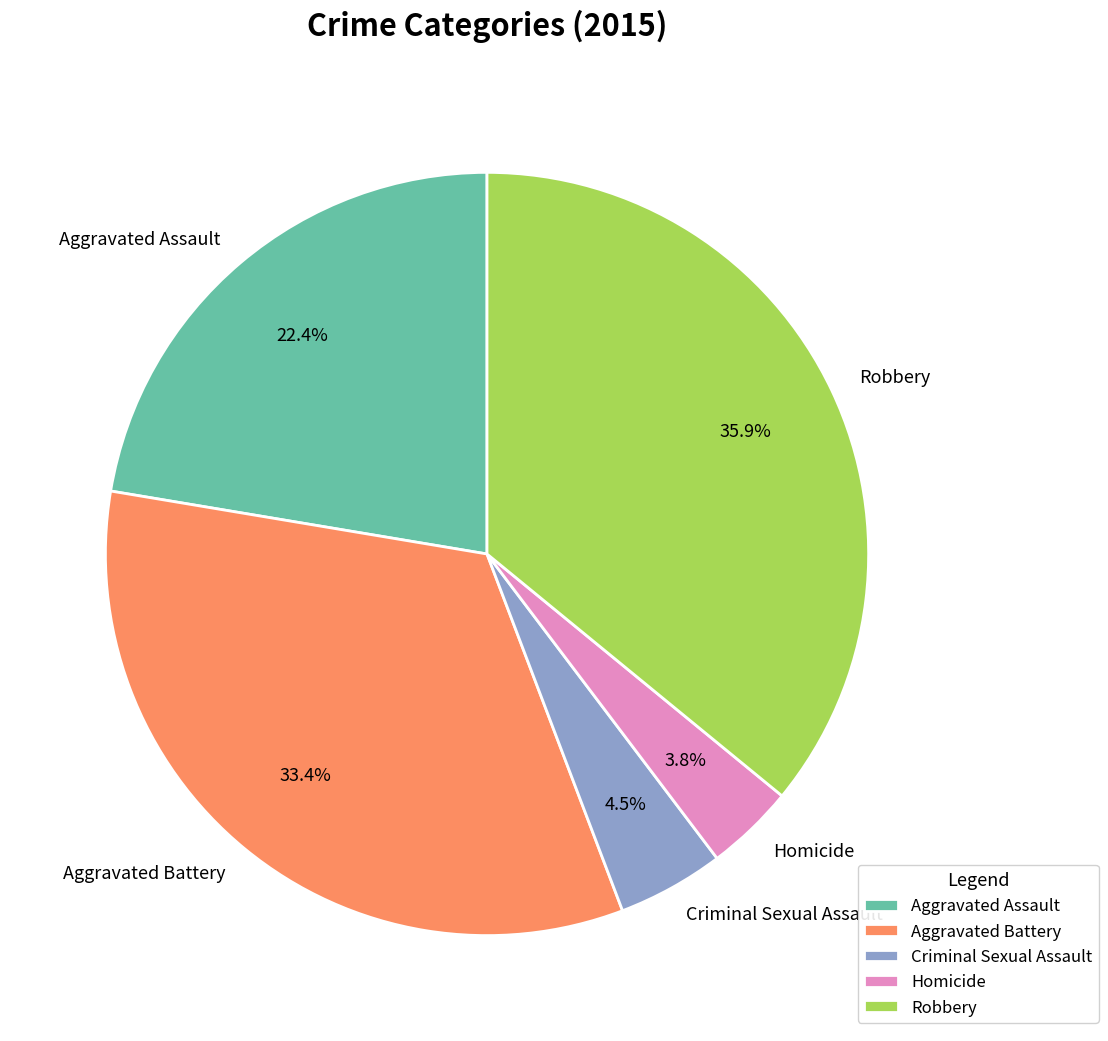

Which category has the smallest portion of the pie?

Homicide